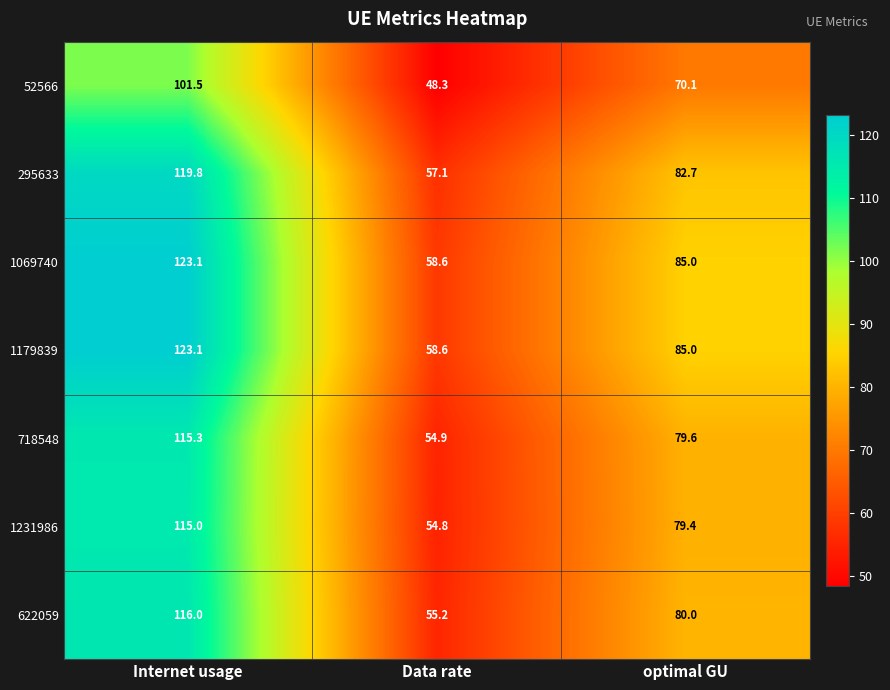

Reading left to right, what are all the values shown in this chart?

52566: Internet usage=101.5	Data rate=48.3	optimal GU=70.1
295633: Internet usage=119.8	Data rate=57.1	optimal GU=82.7
1069740: Internet usage=123.1	Data rate=58.6	optimal GU=85.0
1179839: Internet usage=123.1	Data rate=58.6	optimal GU=85.0
718548: Internet usage=115.3	Data rate=54.9	optimal GU=79.6
1231986: Internet usage=115.0	Data rate=54.8	optimal GU=79.4
622059: Internet usage=116.0	Data rate=55.2	optimal GU=80.0